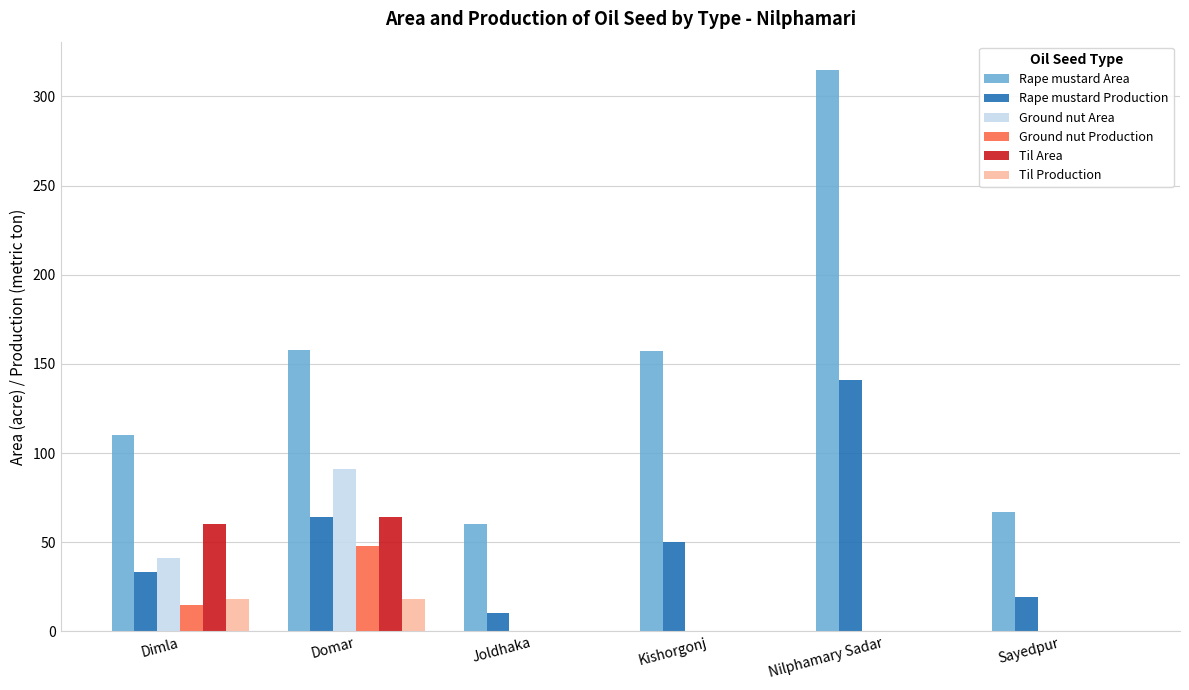

What is the maximum value for Rape mustard Area?

315